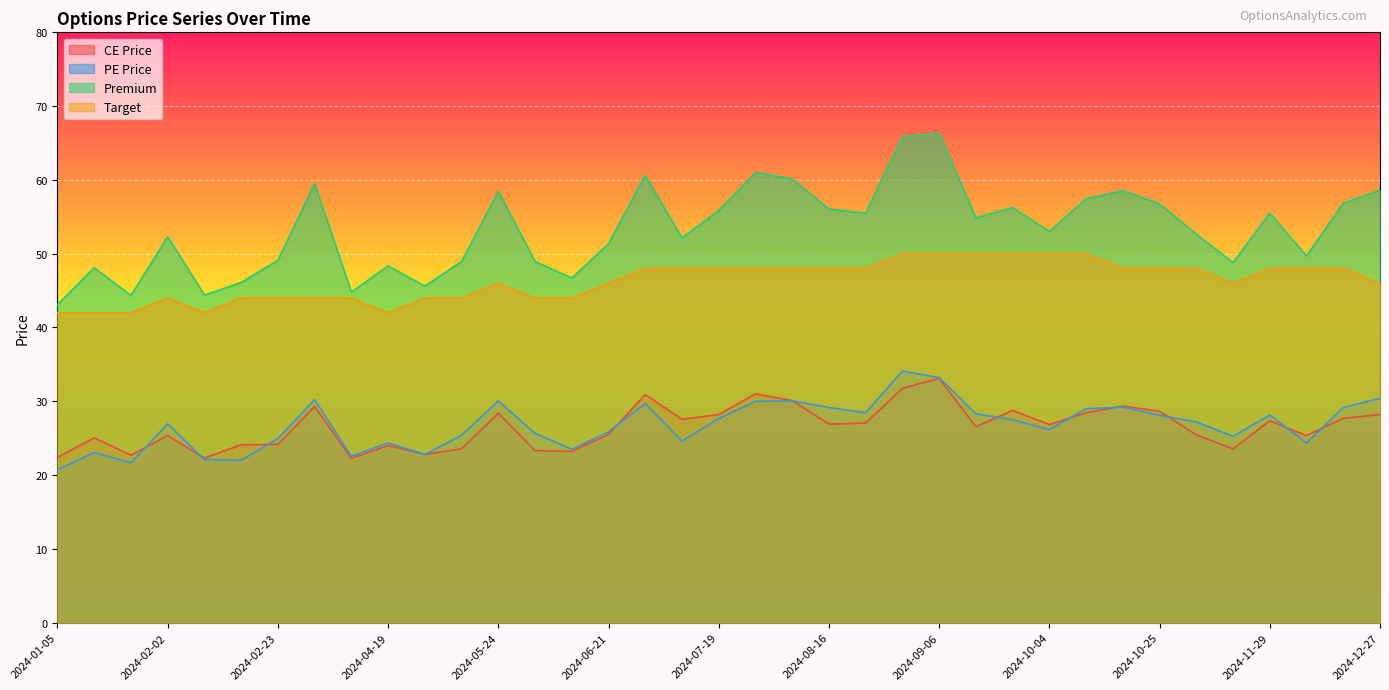

Reading left to right, transcribe all the data shown in this chart.

CE Price: 2024-01-05=22.4	2024-01-12=25.1	2024-01-19=22.7	2024-02-02=25.4	2024-02-09=22.3	2024-02-16=24.1	2024-02-23=24.1	2024-03-01=29.3	2024-03-15=22.2	2024-04-19=24.0	2024-05-03=22.8	2024-05-10=23.6	2024-05-24=28.4	2024-05-31=23.3	2024-06-07=23.2	2024-06-21=25.5	2024-06-28=30.9	2024-07-05=27.6	2024-07-19=28.2	2024-07-26=31.0	2024-08-02=30.1	2024-08-16=26.9	2024-08-23=27.1	2024-08-30=31.8	2024-09-06=33.1	2024-09-13=26.6	2024-09-20=28.8	2024-10-04=26.9	2024-10-11=28.4	2024-10-18=29.4	2024-10-25=28.6	2024-11-08=25.4	2024-11-22=23.6	2024-11-29=27.4	2024-12-06=25.4	2024-12-13=27.7	2024-12-27=28.2
PE Price: 2024-01-05=20.7	2024-01-12=23.1	2024-01-19=21.6	2024-02-02=26.9	2024-02-09=22.1	2024-02-16=22.0	2024-02-23=24.9	2024-03-01=30.2	2024-03-15=22.6	2024-04-19=24.4	2024-05-03=22.8	2024-05-10=25.4	2024-05-24=30.1	2024-05-31=25.6	2024-06-07=23.5	2024-06-21=25.9	2024-06-28=29.7	2024-07-05=24.6	2024-07-19=27.6	2024-07-26=30.0	2024-08-02=30.1	2024-08-16=29.1	2024-08-23=28.4	2024-08-30=34.1	2024-09-06=33.2	2024-09-13=28.3	2024-09-20=27.5	2024-10-04=26.1	2024-10-11=29.0	2024-10-18=29.2	2024-10-25=28.1	2024-11-08=27.2	2024-11-22=25.2	2024-11-29=28.1	2024-12-06=24.4	2024-12-13=29.1	2024-12-27=30.4
Premium: 2024-01-05=43.1	2024-01-12=48.1	2024-01-19=44.4	2024-02-02=52.3	2024-02-09=44.4	2024-02-16=46.1	2024-02-23=49.1	2024-03-01=59.5	2024-03-15=44.8	2024-04-19=48.4	2024-05-03=45.6	2024-05-10=49.0	2024-05-24=58.5	2024-05-31=49.0	2024-06-07=46.7	2024-06-21=51.4	2024-06-28=60.6	2024-07-05=52.1	2024-07-19=55.9	2024-07-26=61.0	2024-08-02=60.1	2024-08-16=56.0	2024-08-23=55.5	2024-08-30=65.8	2024-09-06=66.3	2024-09-13=54.9	2024-09-20=56.2	2024-10-04=53.0	2024-10-11=57.5	2024-10-18=58.5	2024-10-25=56.8	2024-11-08=52.6	2024-11-22=48.8	2024-11-29=55.5	2024-12-06=49.7	2024-12-13=56.9	2024-12-27=58.6
Target: 2024-01-05=42.0	2024-01-12=42.0	2024-01-19=42.0	2024-02-02=44.0	2024-02-09=42.0	2024-02-16=44.0	2024-02-23=44.0	2024-03-01=44.0	2024-03-15=44.0	2024-04-19=42.0	2024-05-03=44.0	2024-05-10=44.0	2024-05-24=46.0	2024-05-31=44.0	2024-06-07=44.0	2024-06-21=46.0	2024-06-28=48.0	2024-07-05=48.0	2024-07-19=48.0	2024-07-26=48.0	2024-08-02=48.0	2024-08-16=48.0	2024-08-23=48.0	2024-08-30=50.0	2024-09-06=50.0	2024-09-13=50.0	2024-09-20=50.0	2024-10-04=50.0	2024-10-11=50.0	2024-10-18=48.0	2024-10-25=48.0	2024-11-08=48.0	2024-11-22=46.0	2024-11-29=48.0	2024-12-06=48.0	2024-12-13=48.0	2024-12-27=46.0